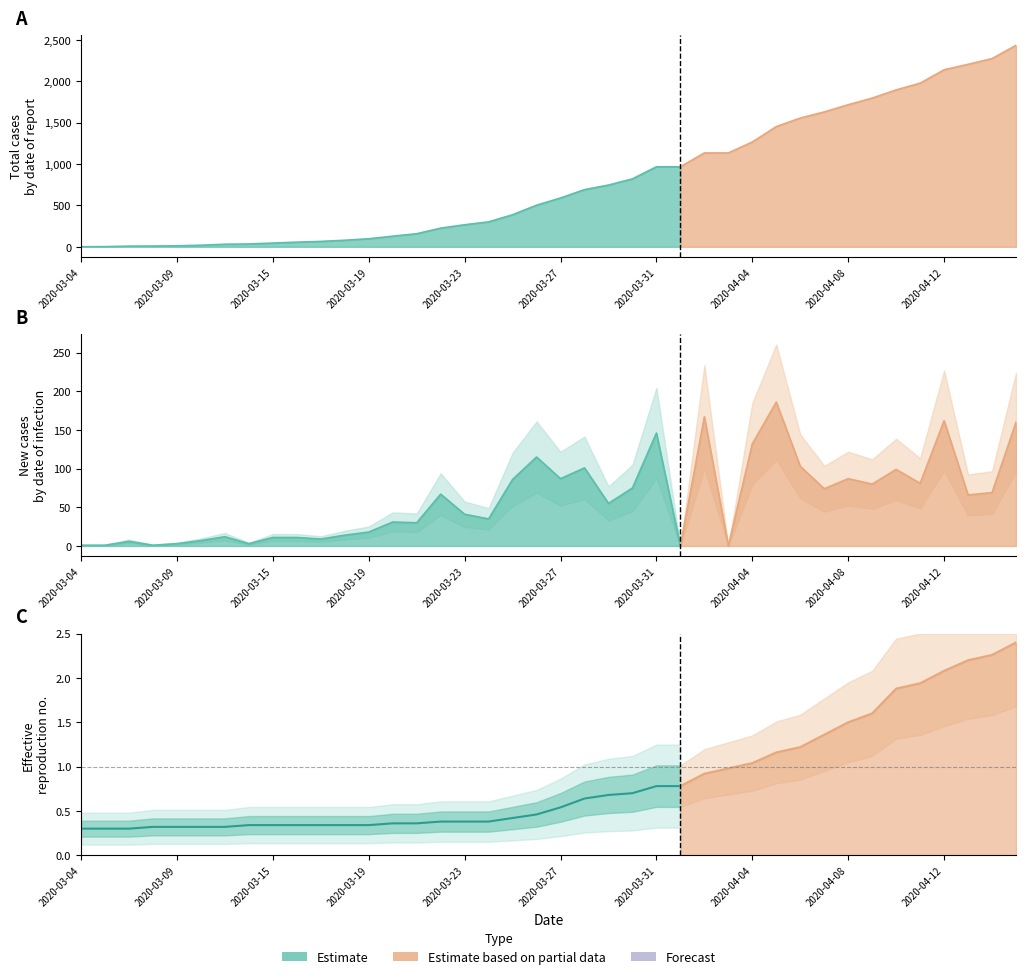

Where is the data nearest to the value 0?

2020-03-04